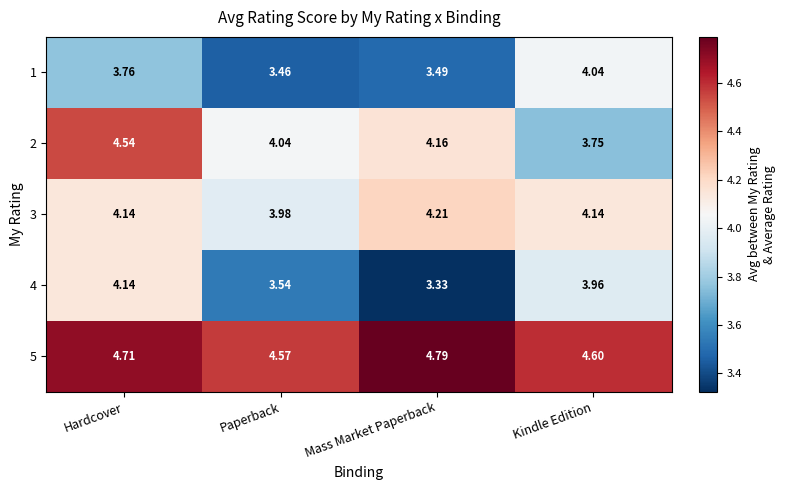

Is the value of 2 at Mass Market Paperback greater than the value of 1 at Hardcover?

Yes